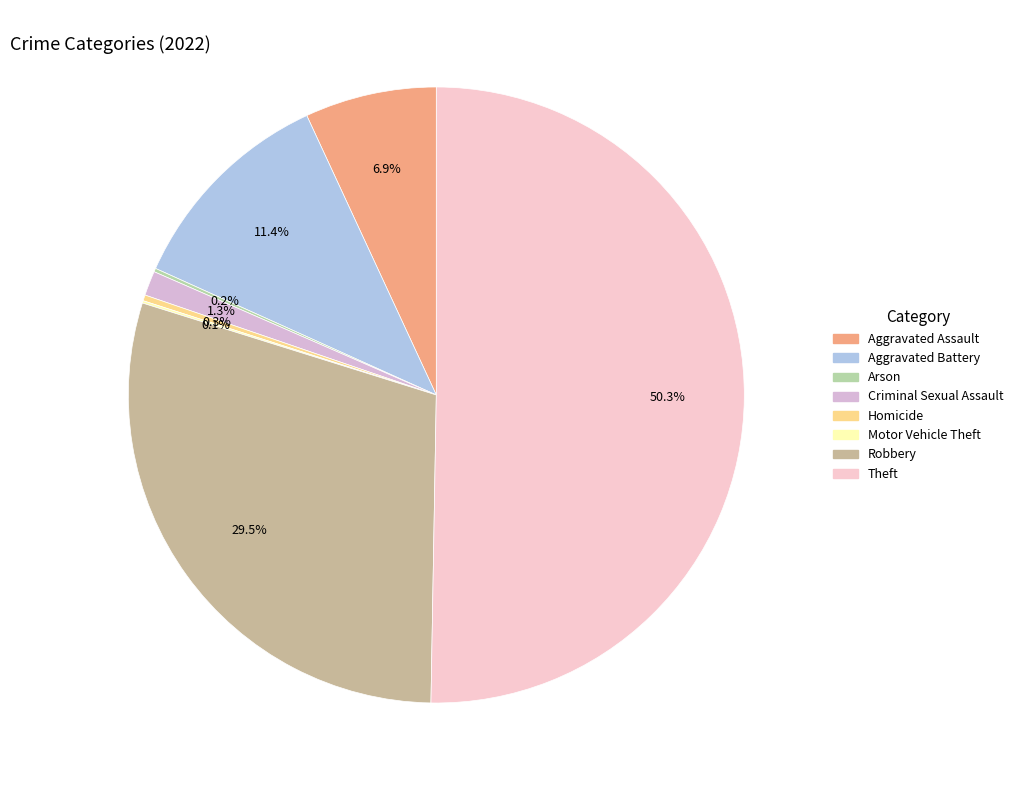

True or false: Criminal Sexual Assault accounts for 1% of the total.

True